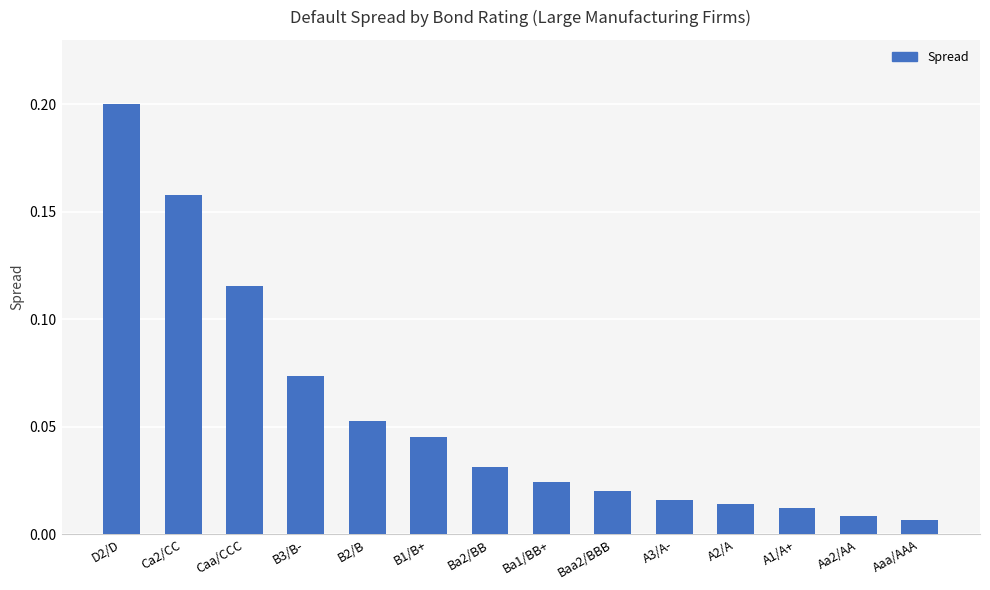

The chart shows a value of 0.3 at Ca2/CC. True or false?

False